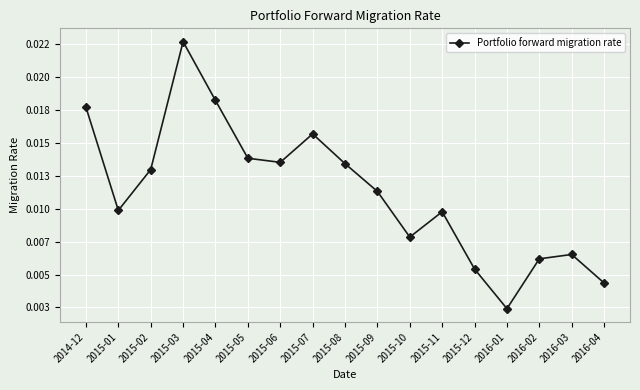

What position from the right is 2014-12?

17